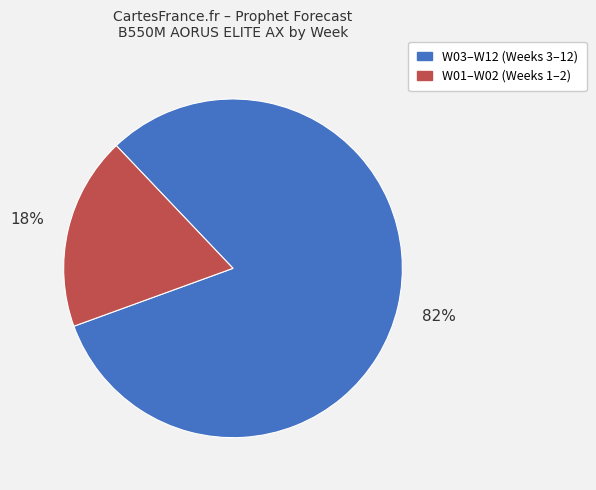

Is there a majority slice in this chart?

Yes